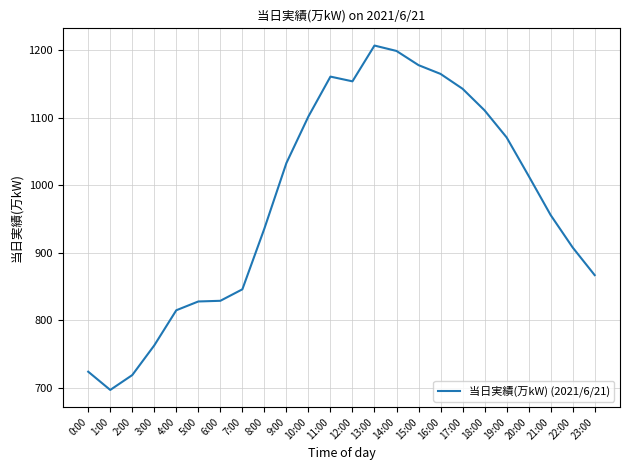

What value does the data have at 22:00?

908